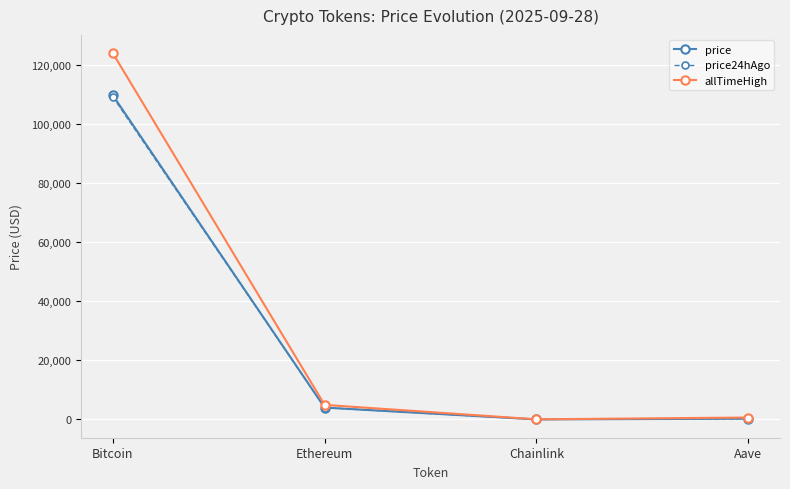

True or false: price has more than 2 interior local peaks.

False